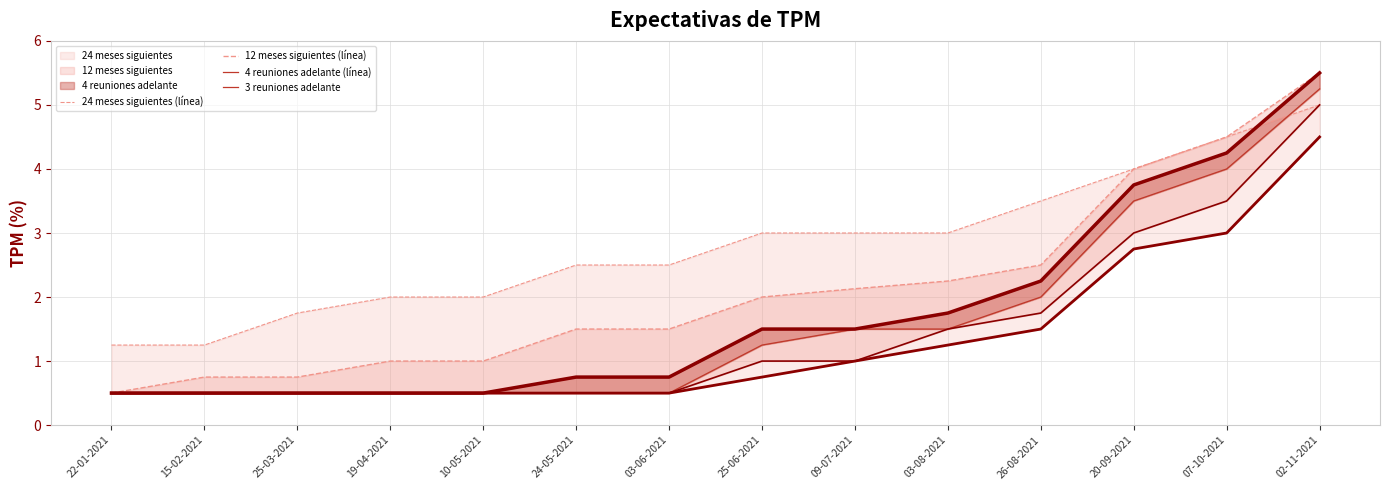

Does the chart display data point markers on the line(s)?

No